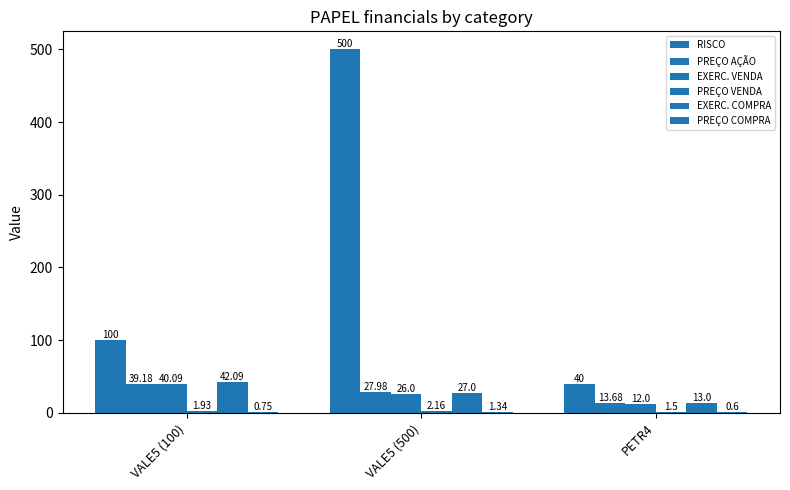

Count the number of categories in the chart.

3